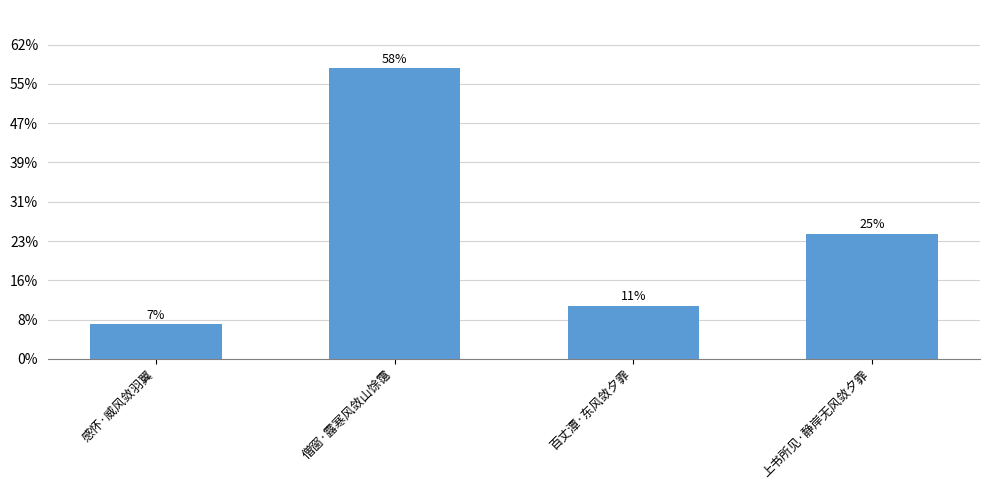

What is the value of the 4th bar from the left?

159444